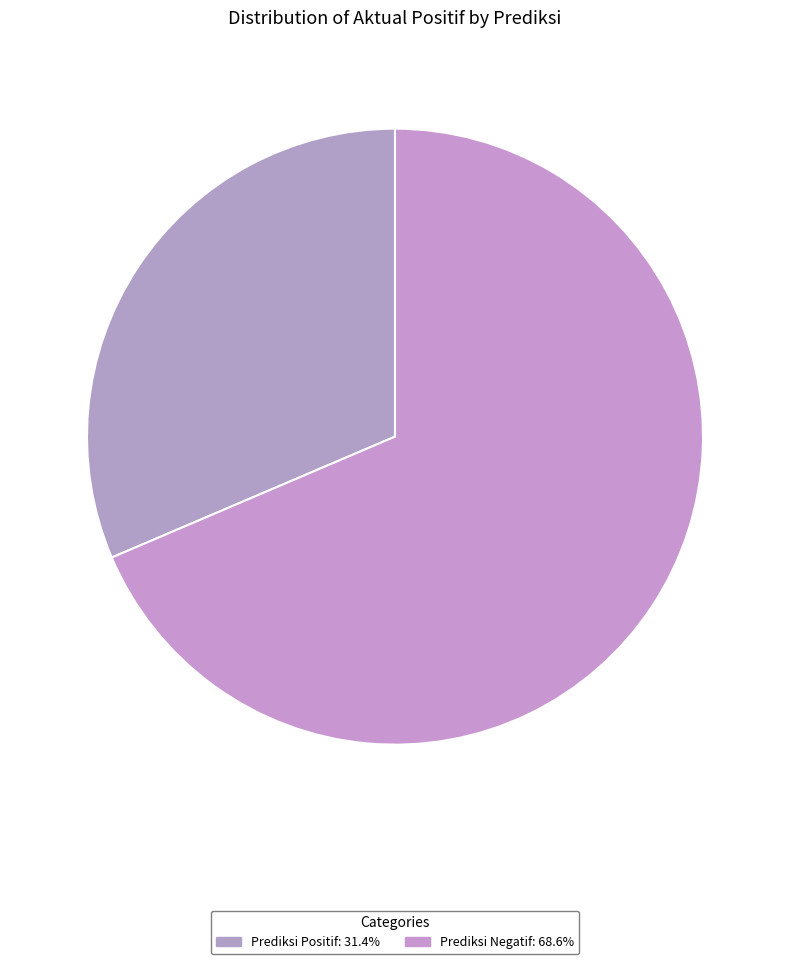

Which category accounts for the majority?

Prediksi Negatif